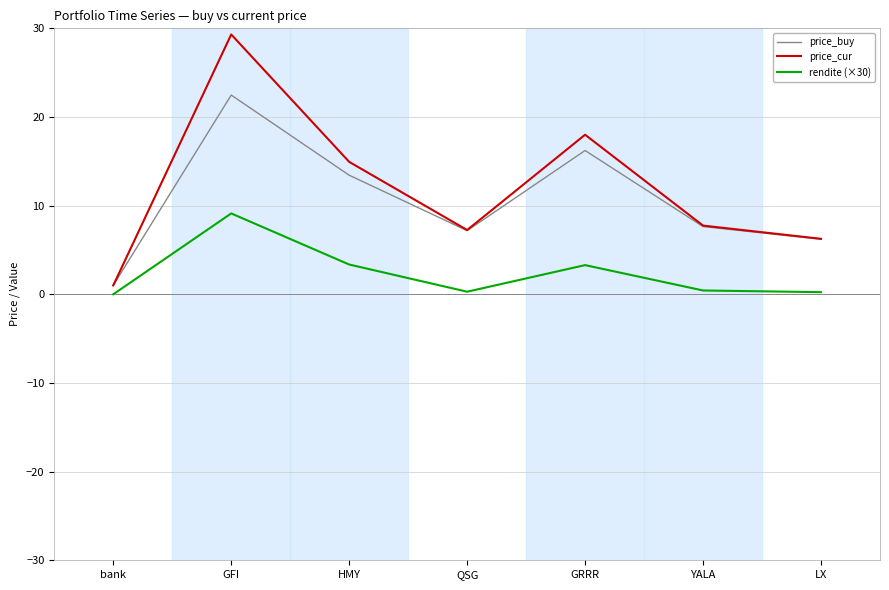

What is the total value across all series at GFI?

60.9